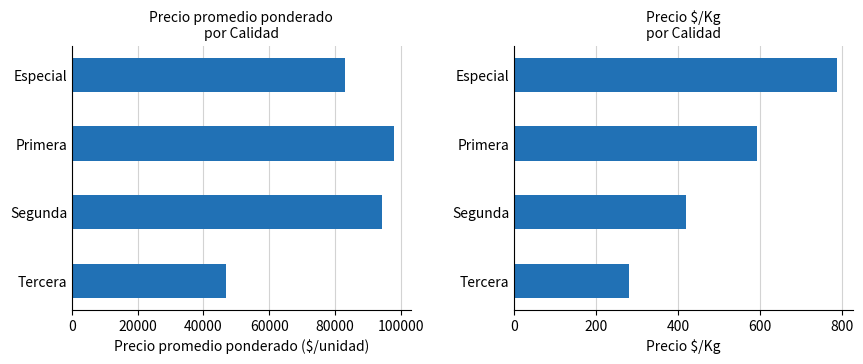

How many groups of bars are there?

4